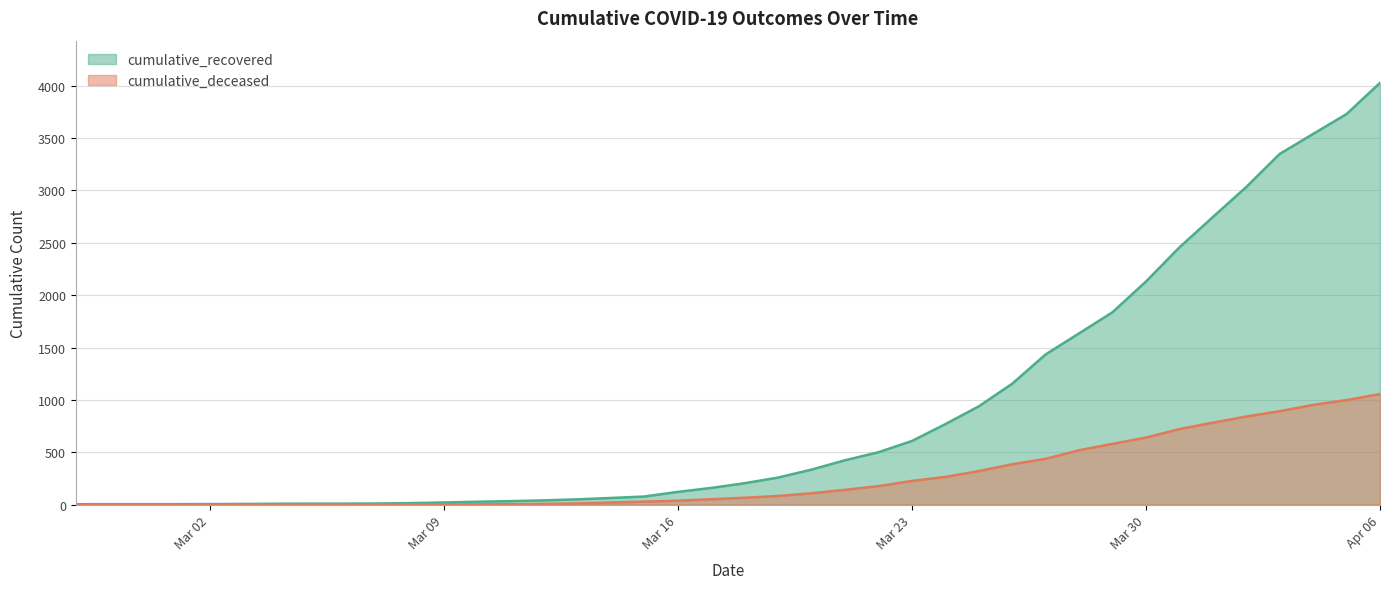

Which series has the largest range (max minus min)?

cumulative_recovered